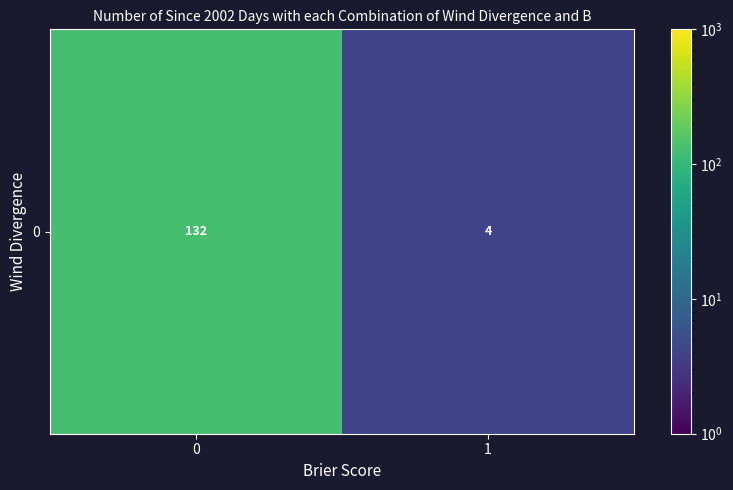

Reading right to left, extract all data points from this chart.

1=4	0=132